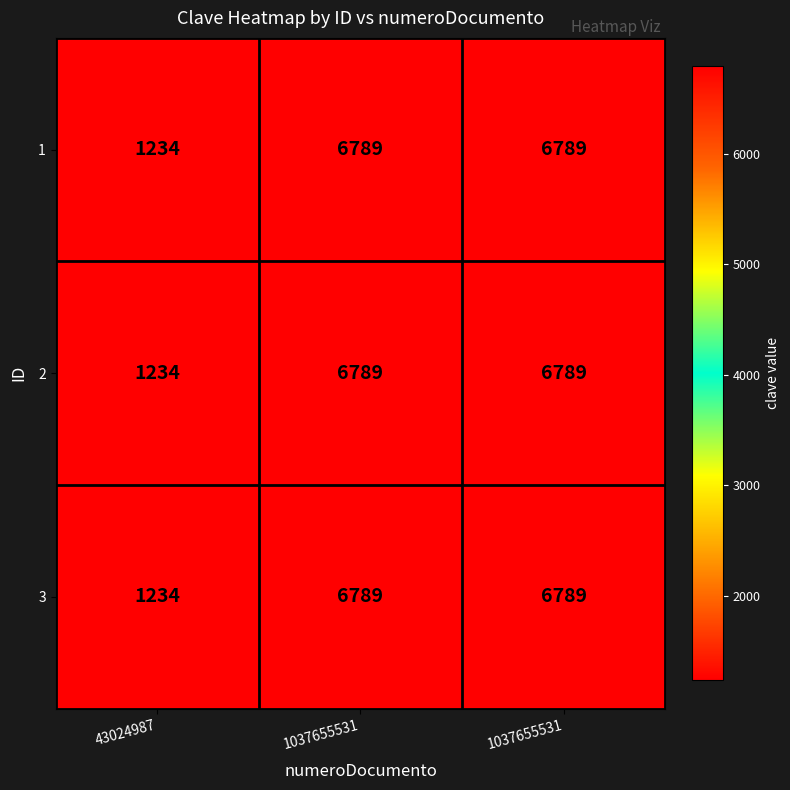

How many data points in 3 are less than 6789?

1